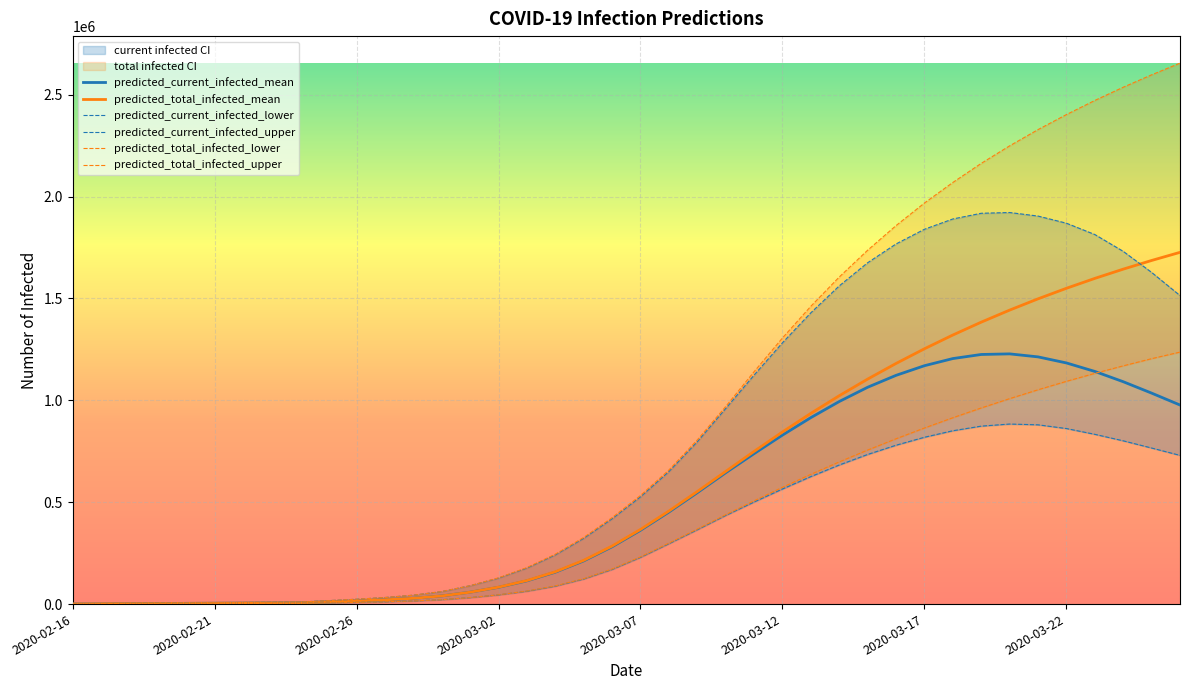

What is the lowest value of the predicted_current_infected_upper series?

1103